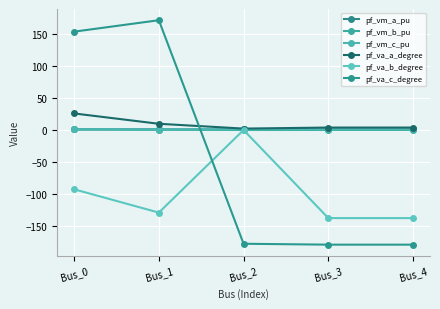

Which series has the largest total across all categories?

pf_va_a_degree